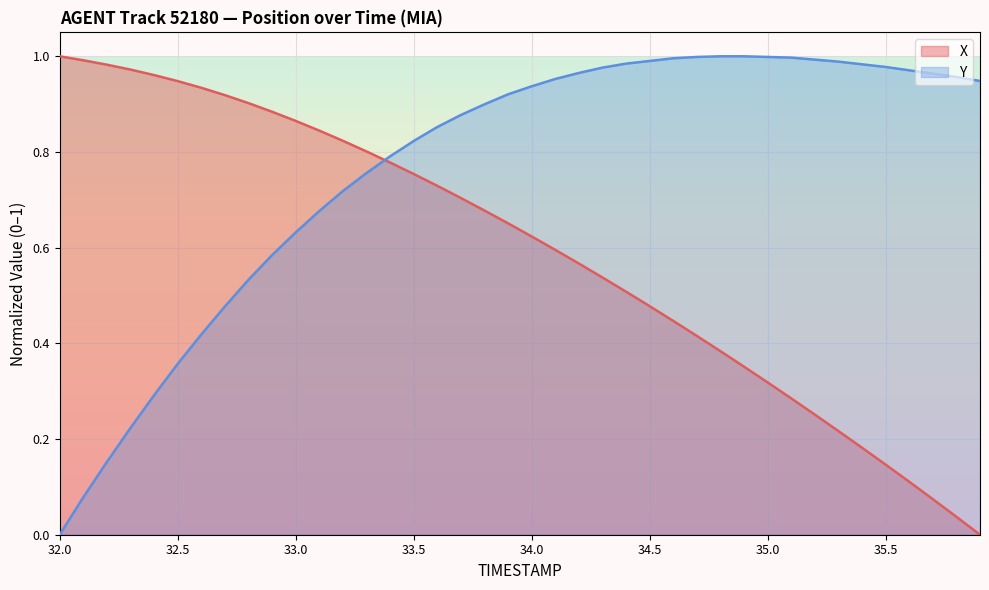

Which series has the widest spread of values?

X